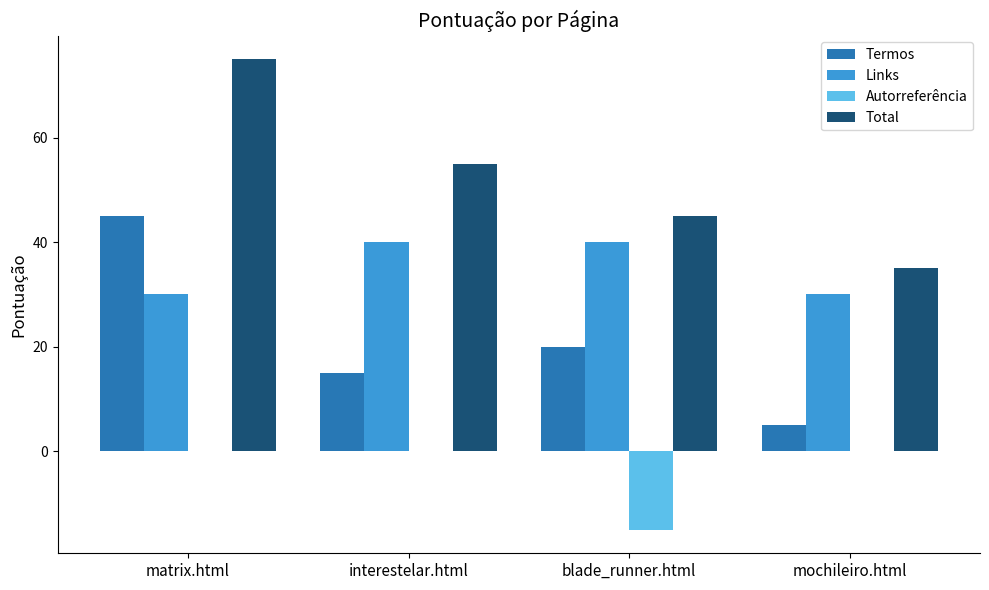

The value of Autorreferência at interestelar.html is 10. True or false?

False